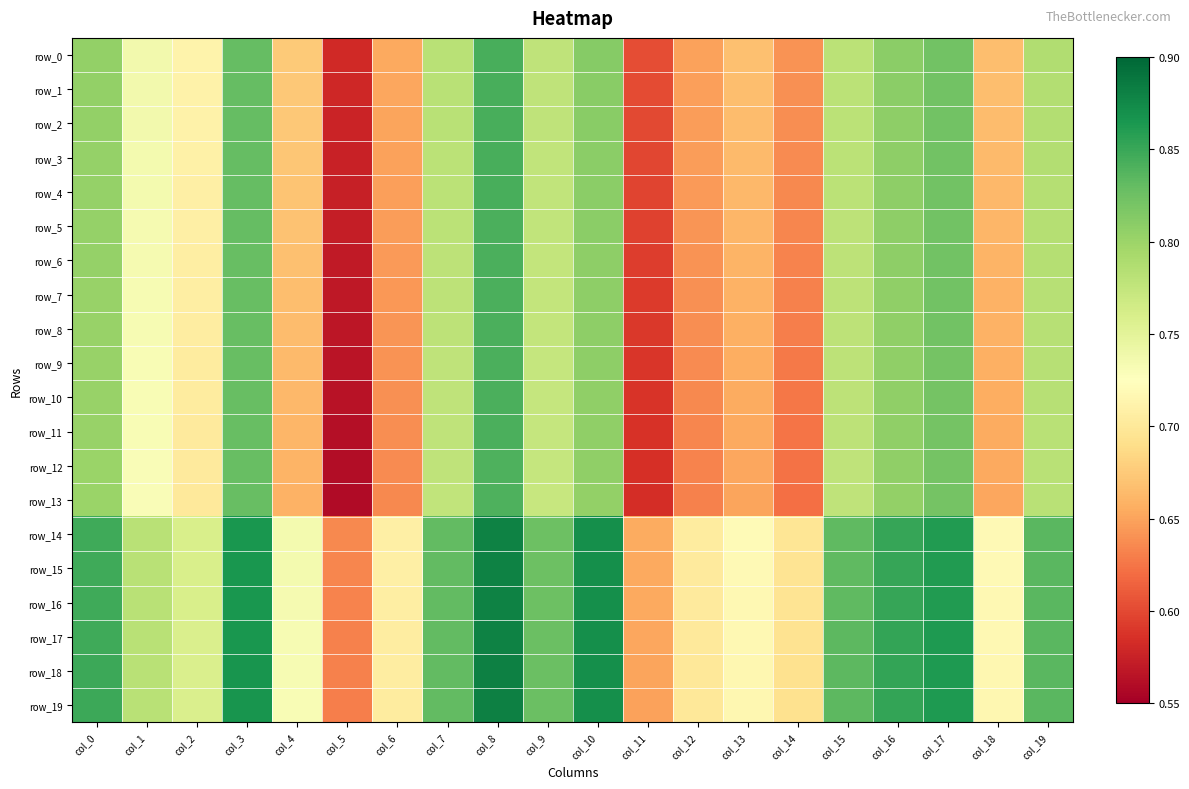

What is the sum of the row_13 values at col_3 and col_10?

1.6